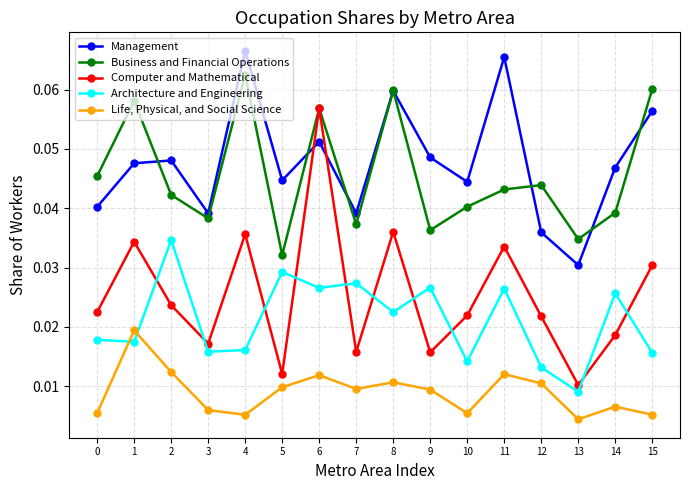

True or false: Architecture and Engineering and Computer and Mathematical intersect in this chart.

True